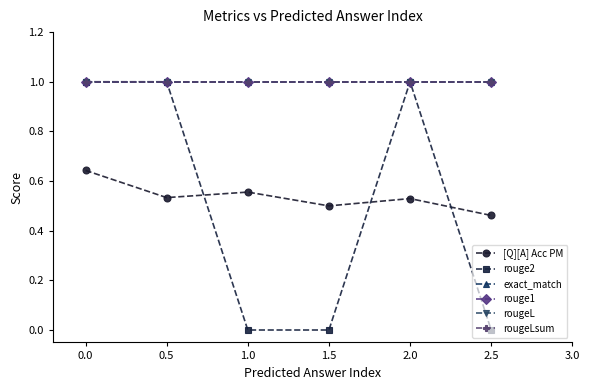

What is the value of the exact_match point at the 5th from the left?

1.0